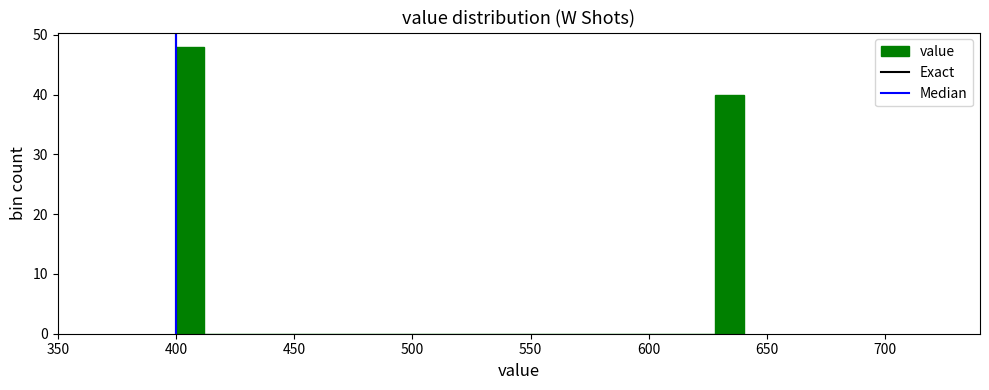

Read against the x-axis, roughly where is the centre of the tallest bar?

405